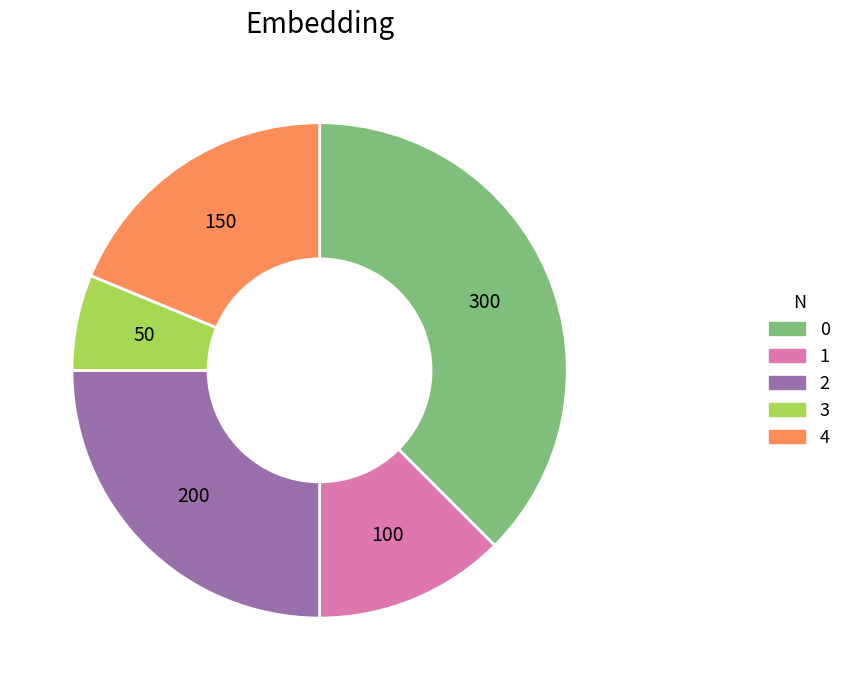

Is it true that 4 is 19% of the pie?

True